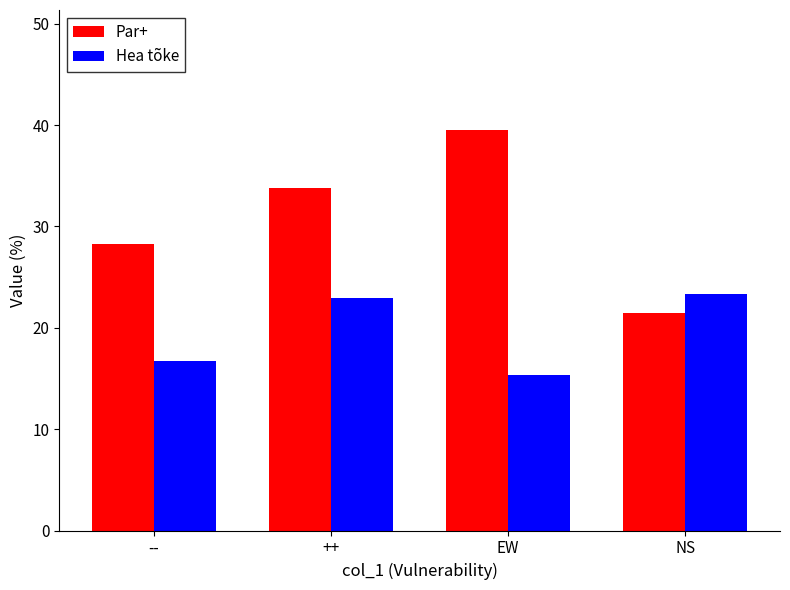

What is the value of the Par+ bar at the 2nd from the left?

33.8